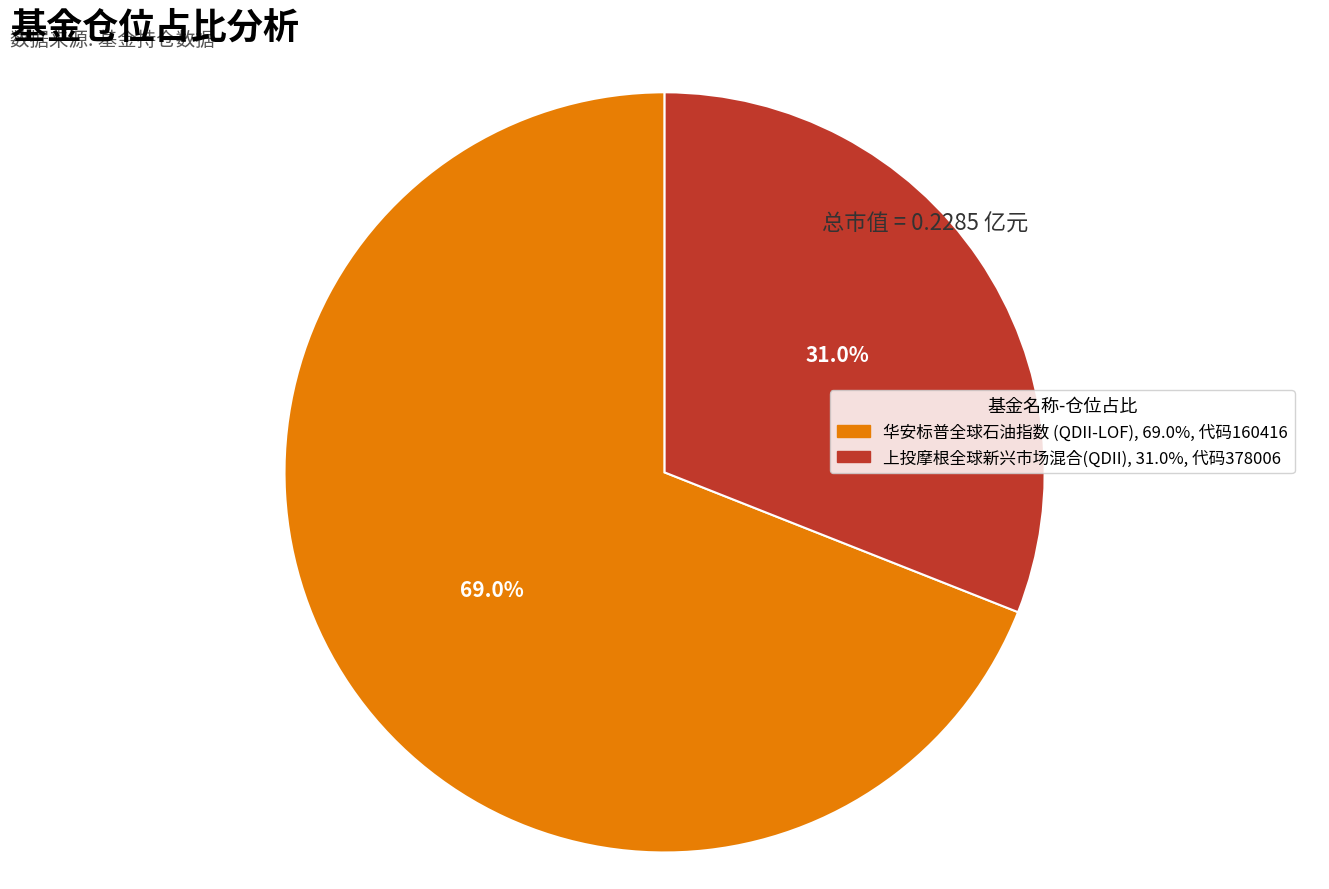

Rank the categories by value from lowest to highest.

上投摩根全球新兴市场混合(QDII), 华安标普全球石油指数 (QDII-LOF)